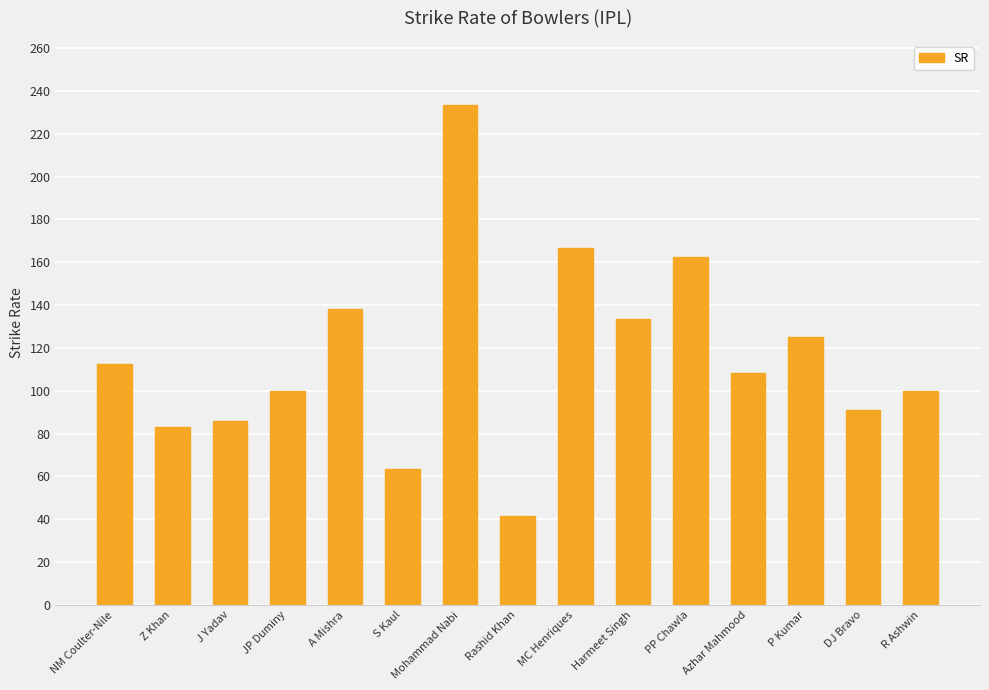

The value at Rashid Khan is 41.7. True or false?

True